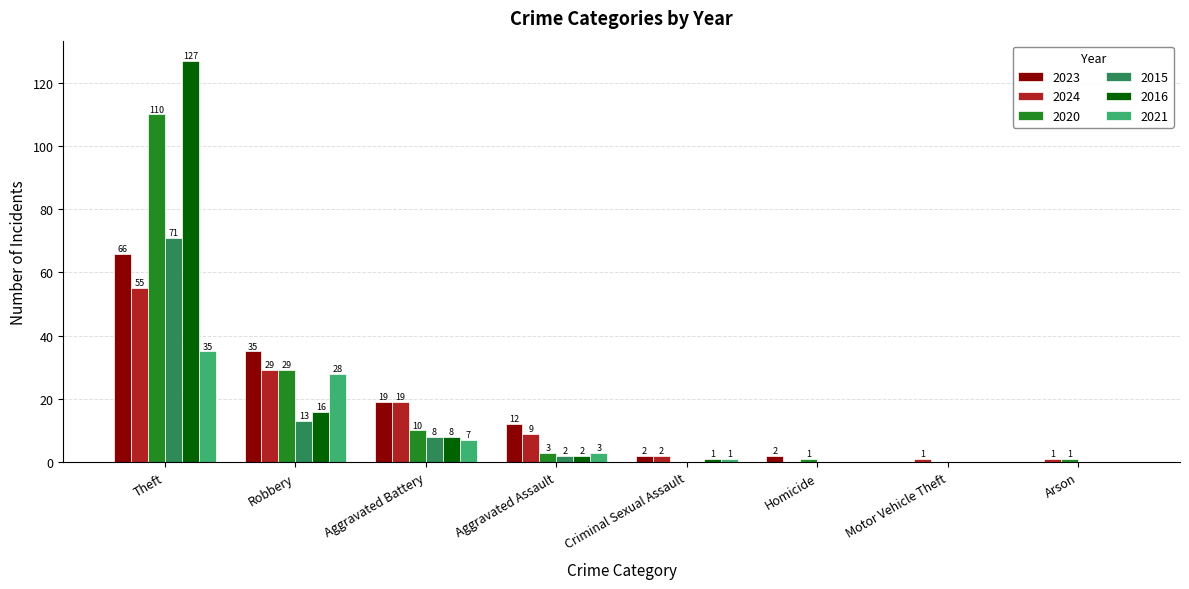

The 2024 series shows 73 at Theft. True or false?

False